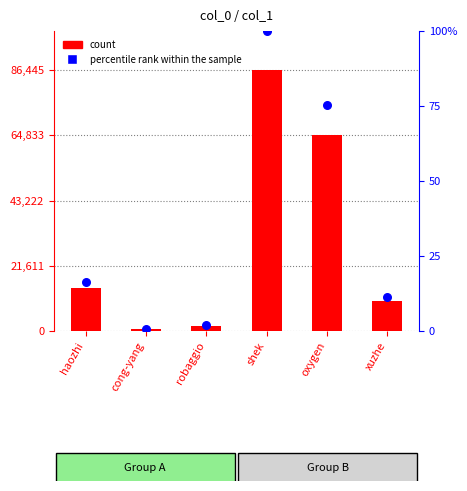

Is the value of count at oxygen greater than the value of percentile rank within the sample at xuzhe?

Yes